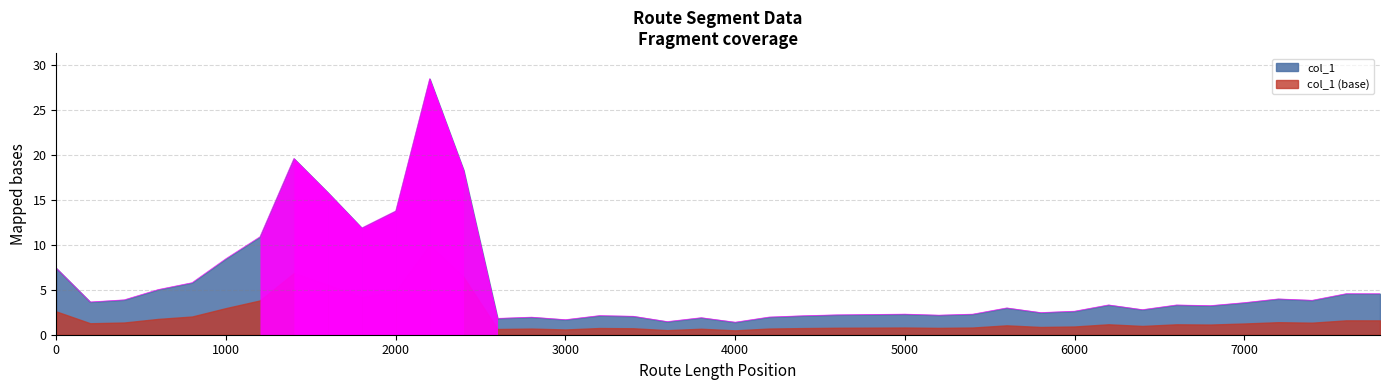

What is the greatest value displayed?

28.5